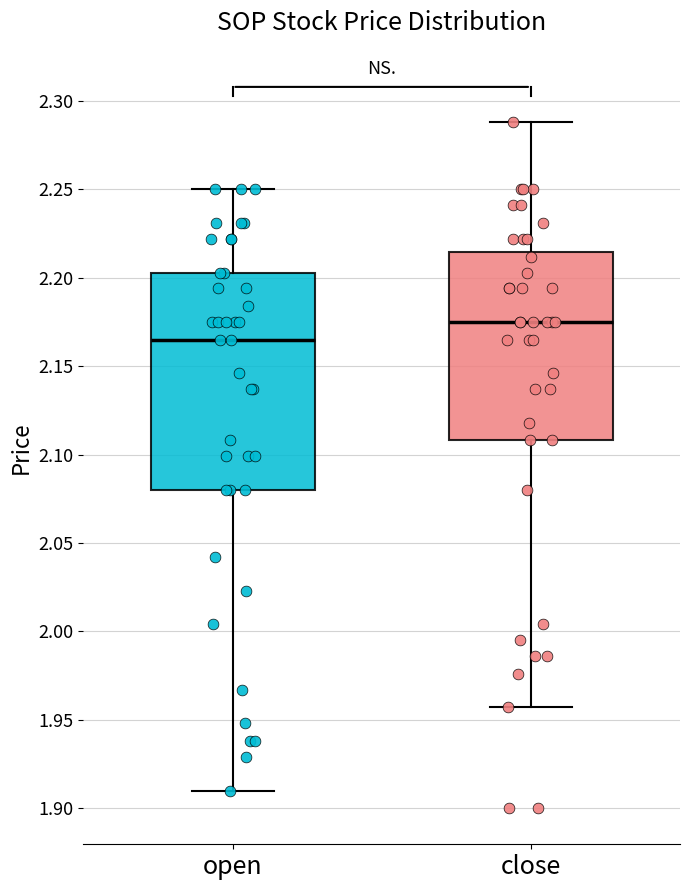

Which box has the highest median line?

close